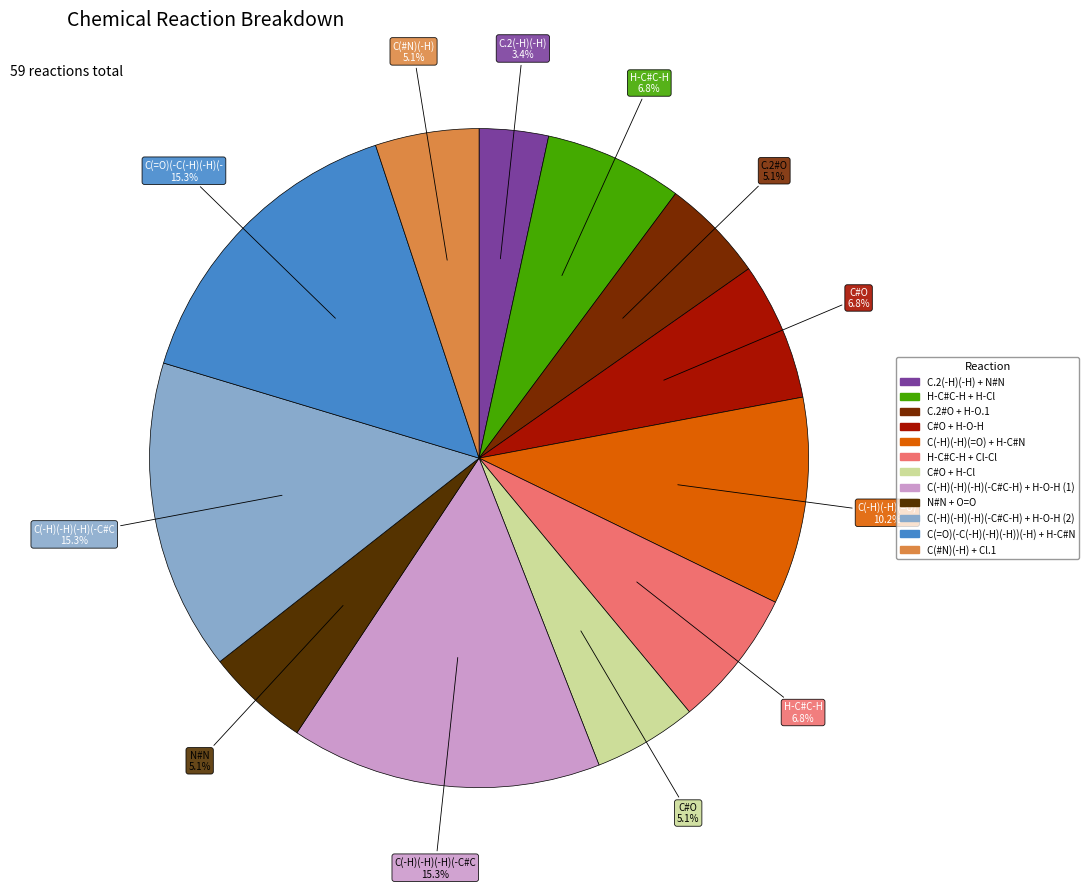

To the nearest percent, what is the combined percentage of C(#N)(-H) + Cl.1 and C.2#O + H-O.1?

10%